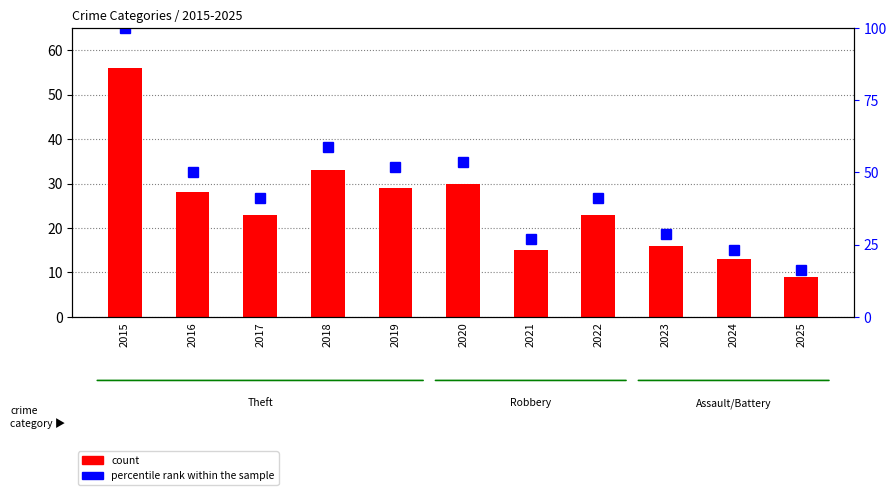

Is it true that count equals 44.7 at 2016?

False